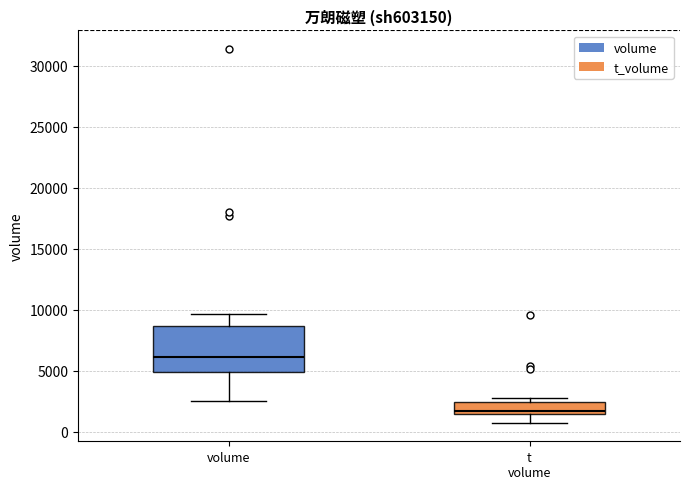

Reading left to right, transcribe this box plot: for each box, give where its median line is, the range the box spans, and where its two whiskers end, as read against the y-axis. The values are not printed on the chart, so give them approximately, as read against the axis.

volume: median 6000, box 5000 to 8500, whiskers 2500 to 9500
t volume: median 1500 (just above the box's lower edge), box 1500 to 2500, whiskers 1000 to 3000